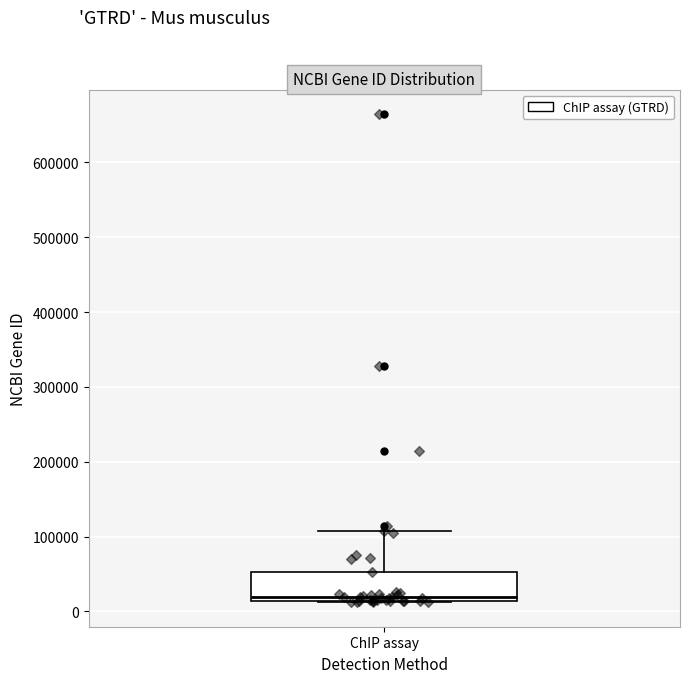

Read this box plot against the y-axis: the position of the median line, the range covered by the box, and the ends of both whiskers. The values are not printed on the chart, so give them approximately, as read against the axis.

median 20000, box 10000 to 50000, whiskers 10000 to 110000